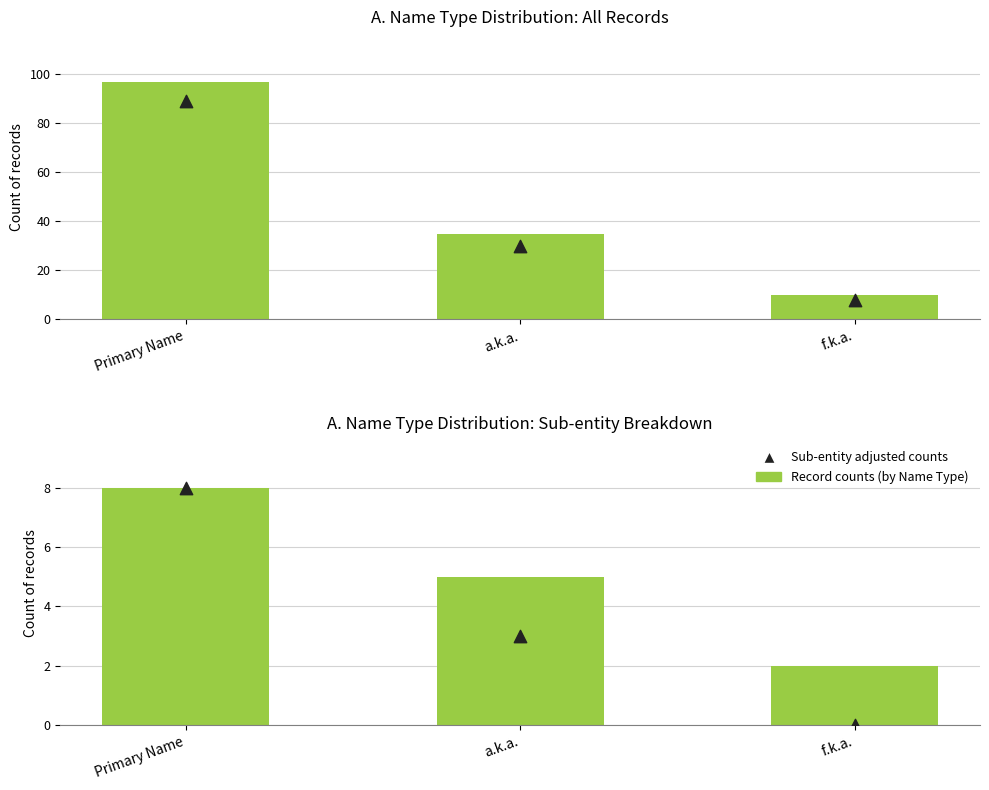

Which series has the largest total across all categories?

Record counts (by Name Type)